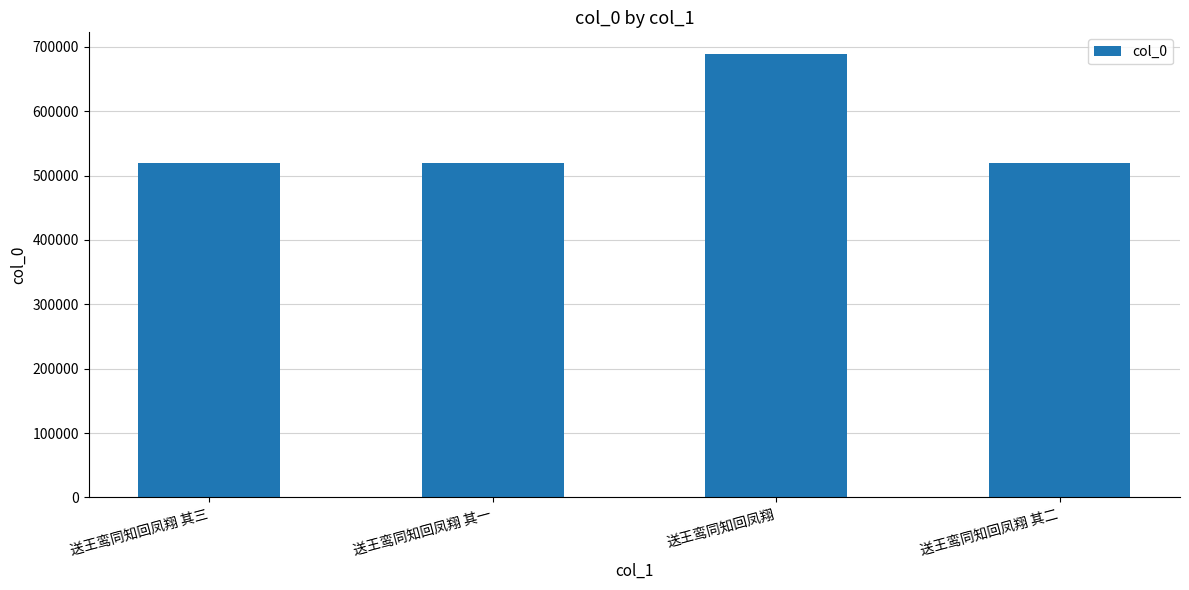

What is the label of the 4th bar from the right?

送王鸾同知回凤翔 其三